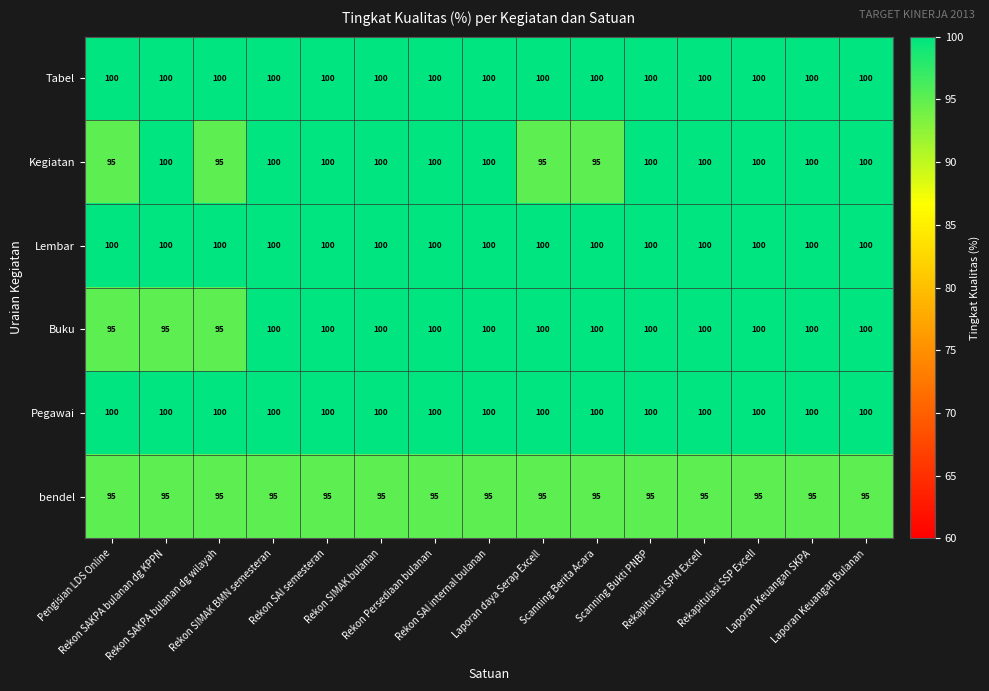

What is the smallest value displayed?

95